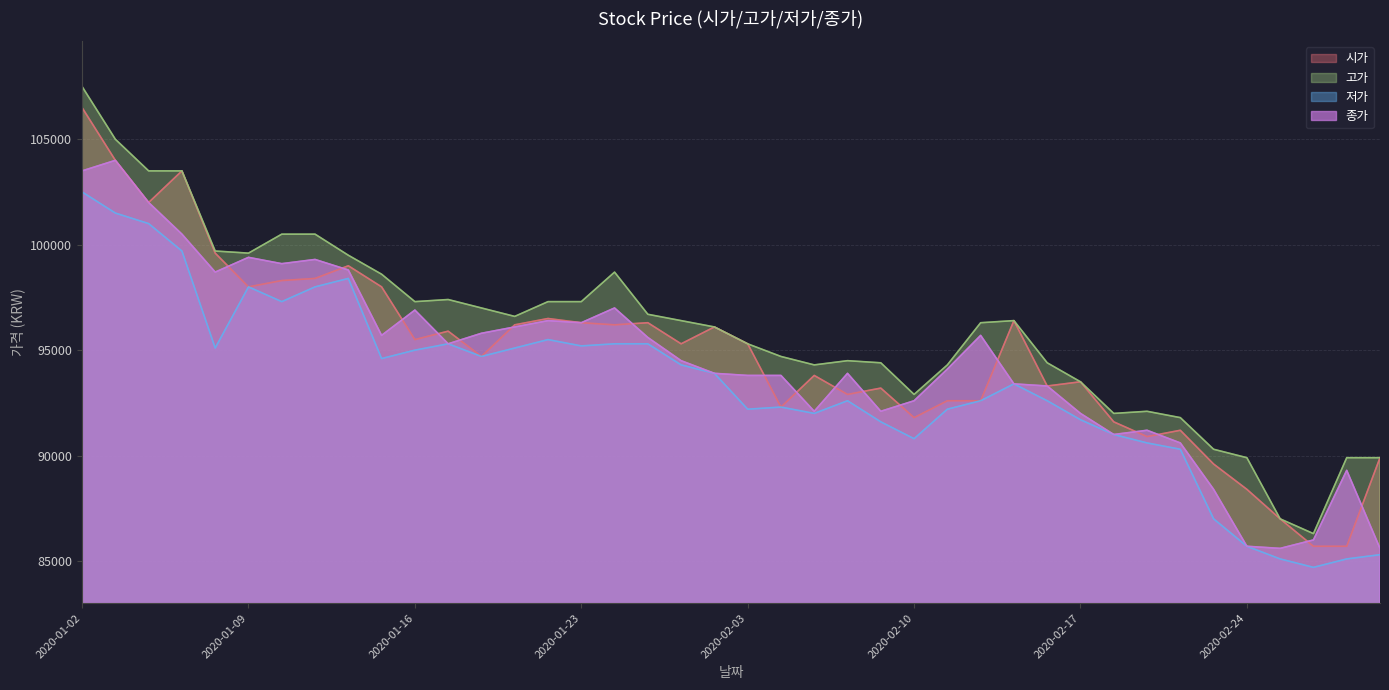

What is the sum of the 종가 values at 2020-02-04 and 2020-02-26?

179800